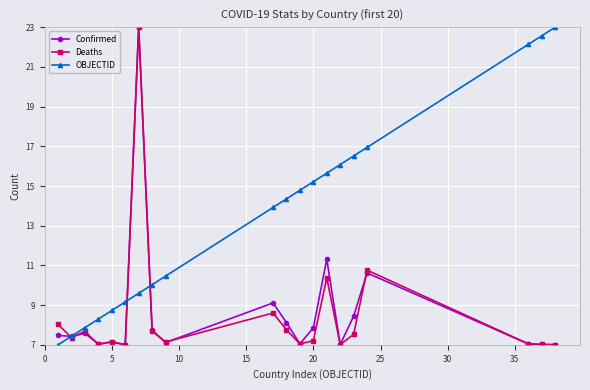

Which series has the largest total across all categories?

OBJECTID